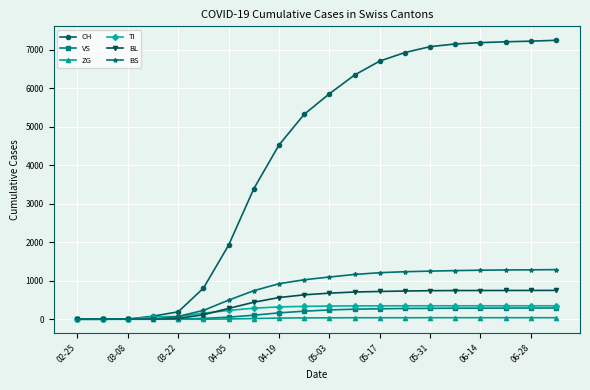

Which series has the largest range (max minus min)?

CH